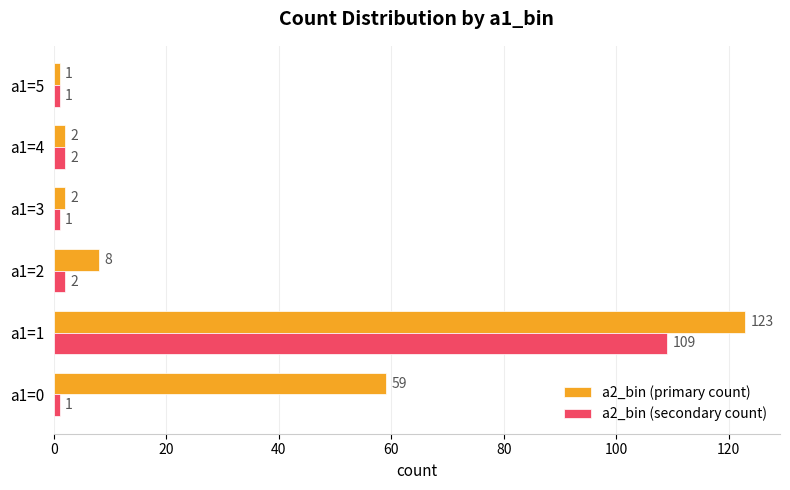

True or false: a2_bin (secondary count) has a value of 109 at a1=1.

True